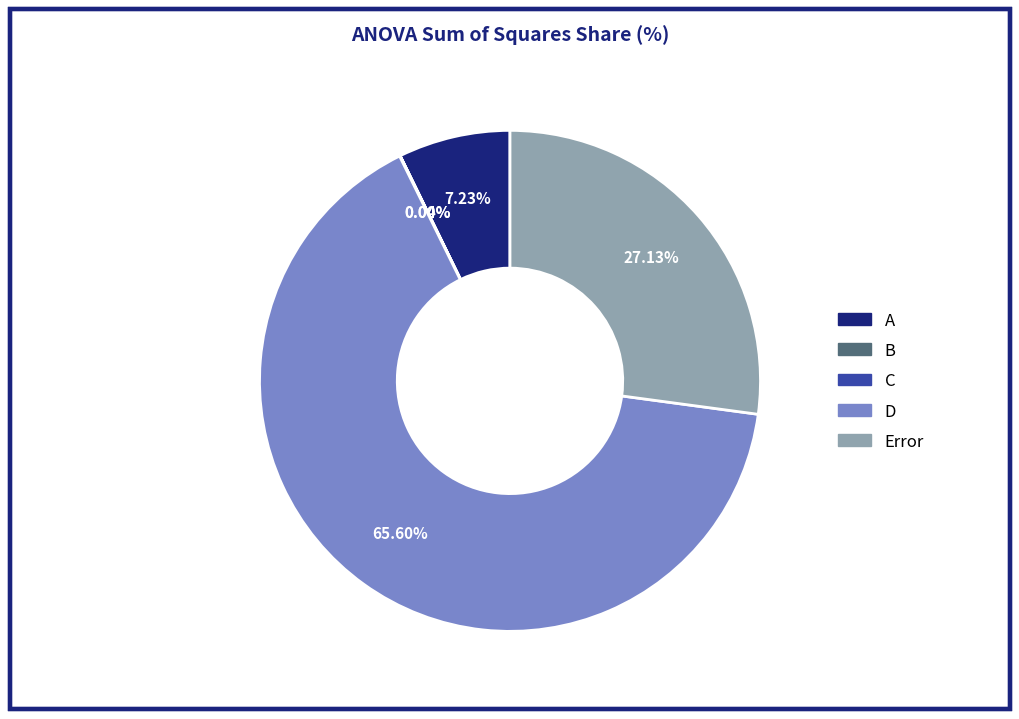

Is the sum of D and Error greater than half?

Yes